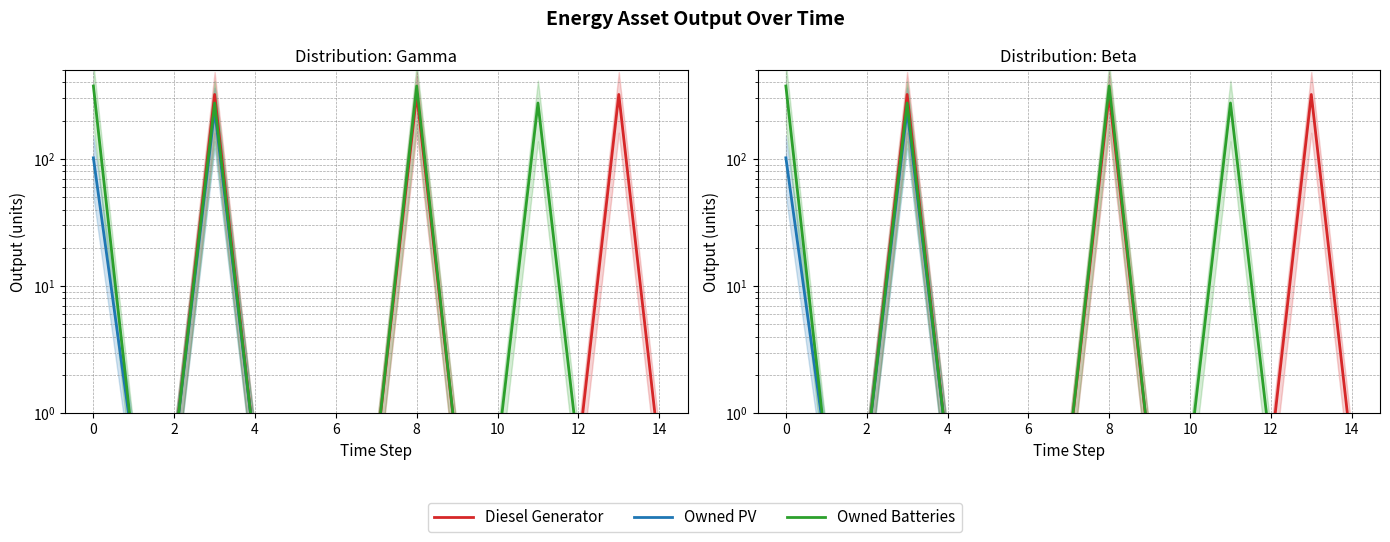

What is the value of the Owned PV point at the 10th from the left?

0.5